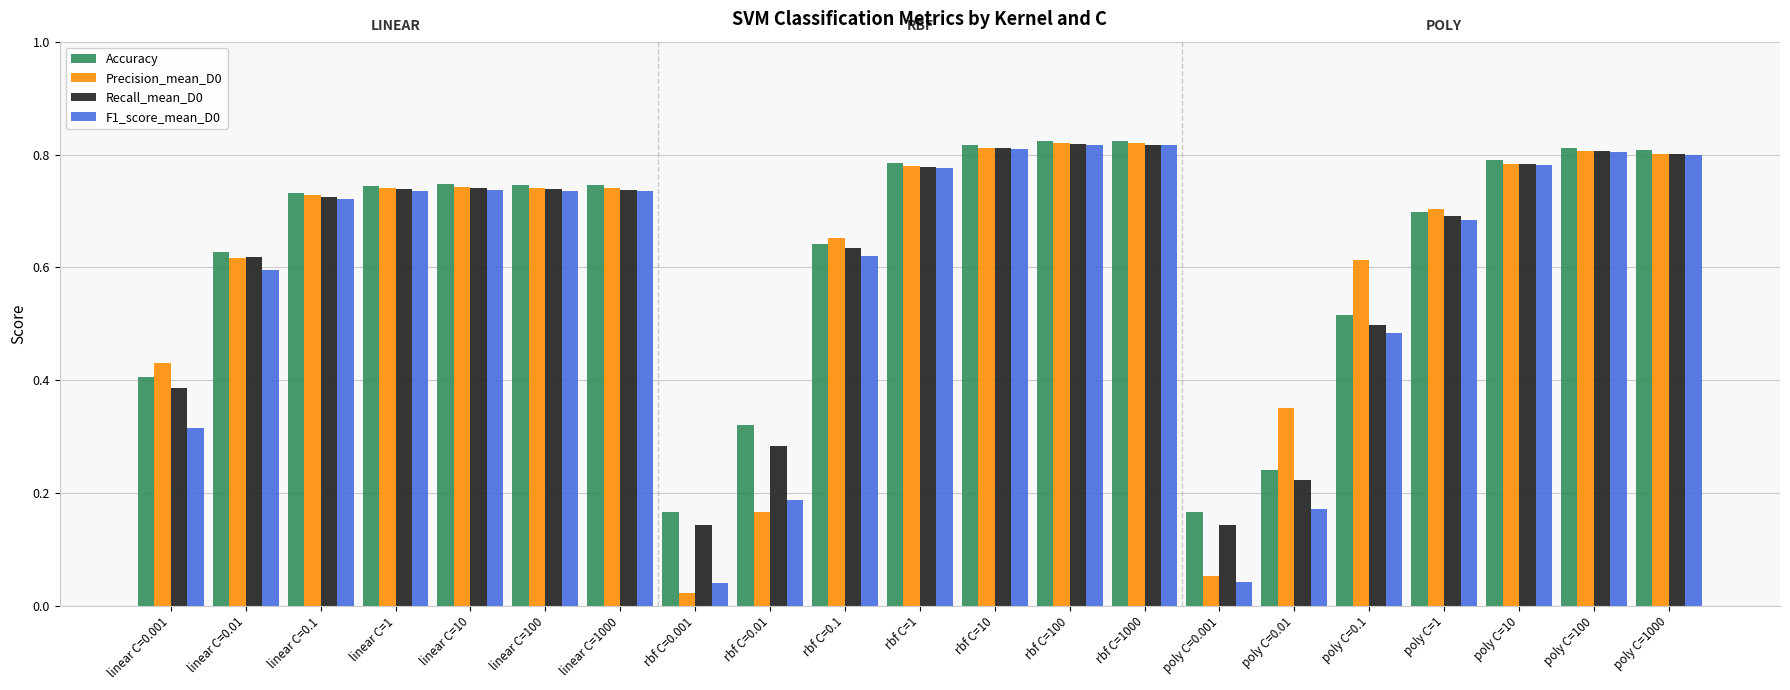

What is the sum of the Recall_mean_D0 values at rbf C=0.001 and poly C=1000?

0.9